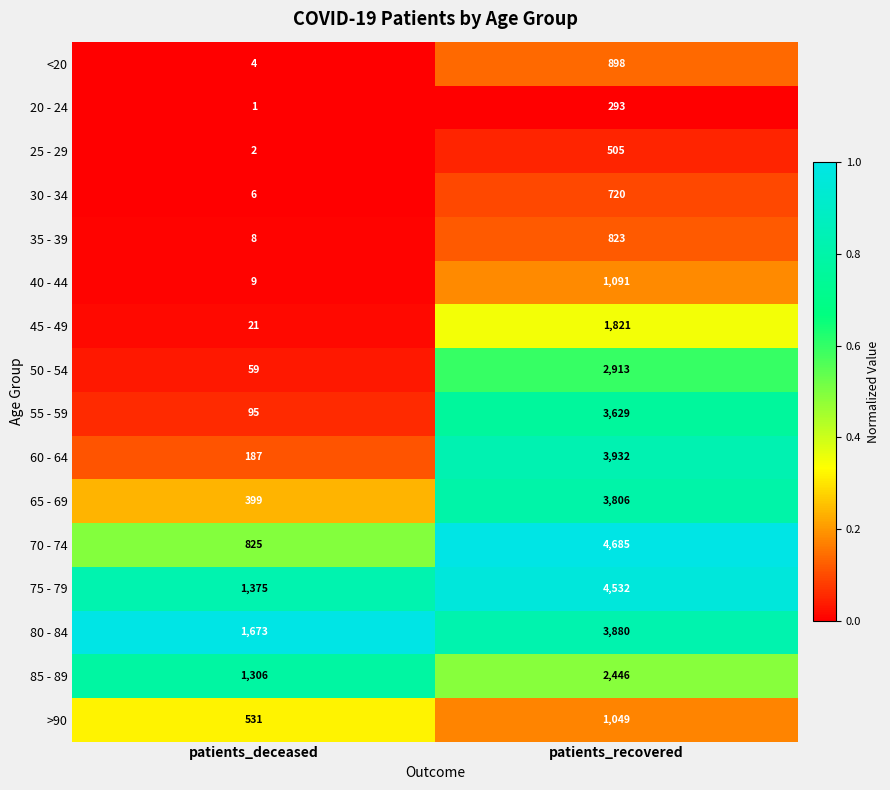

At which category does the chart reach its peak across all series?

patients_recovered